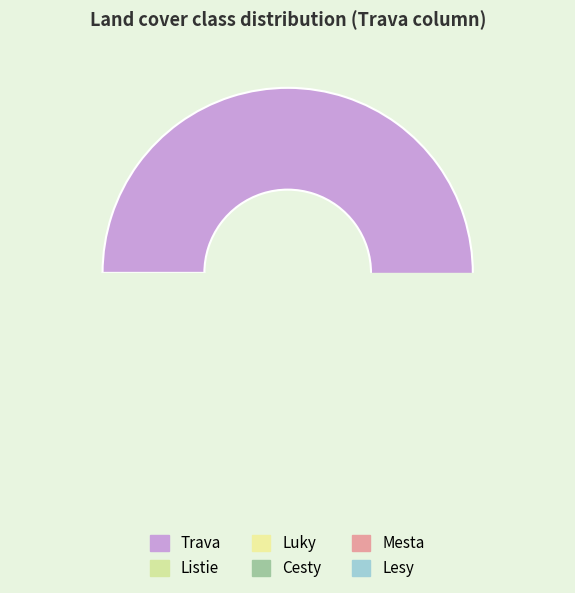

How many segments does this pie chart have?

6